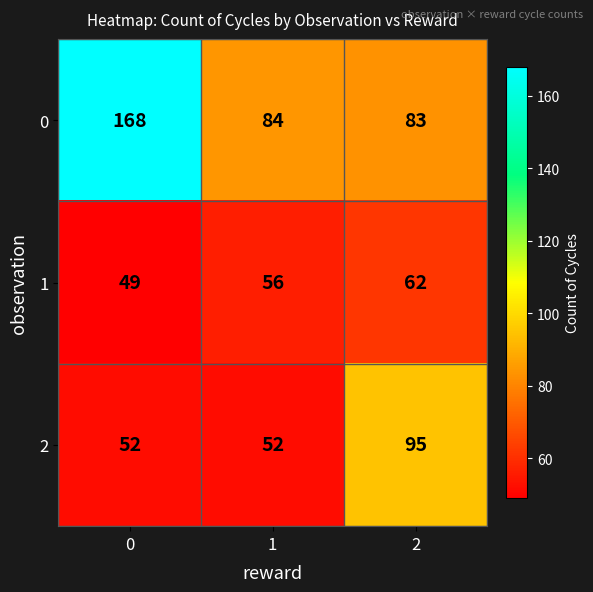

At how many categories does at least one series exceed 163?

1